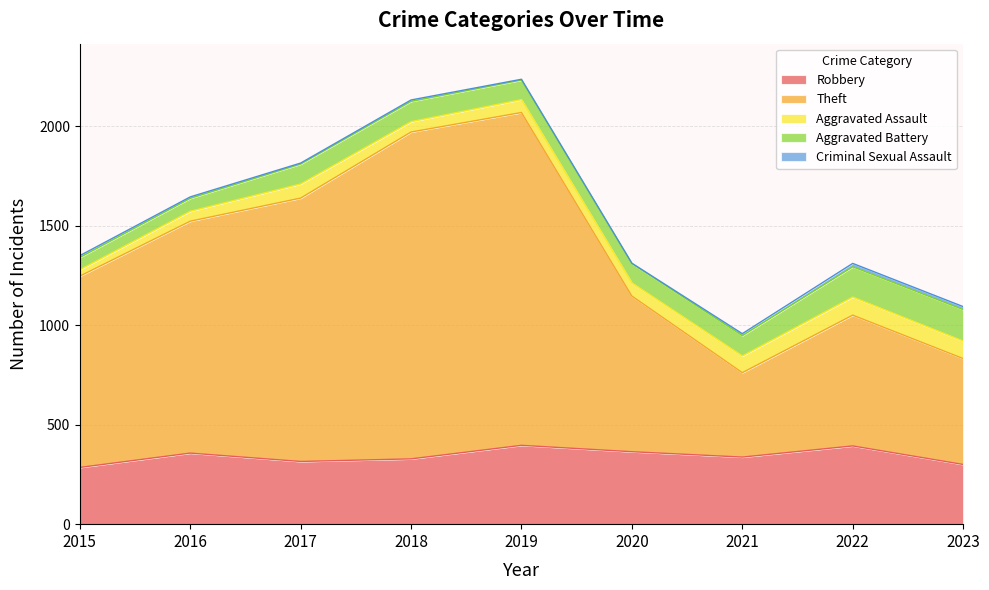

How many data points in Aggravated Battery are above 100?

4